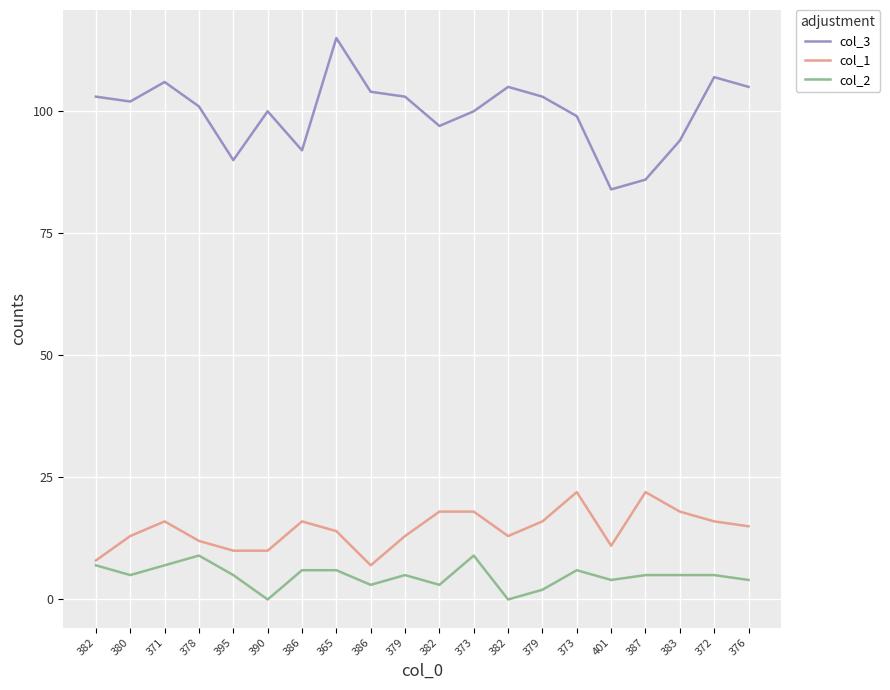

The col_2 series shows 2 at 386. True or false?

False